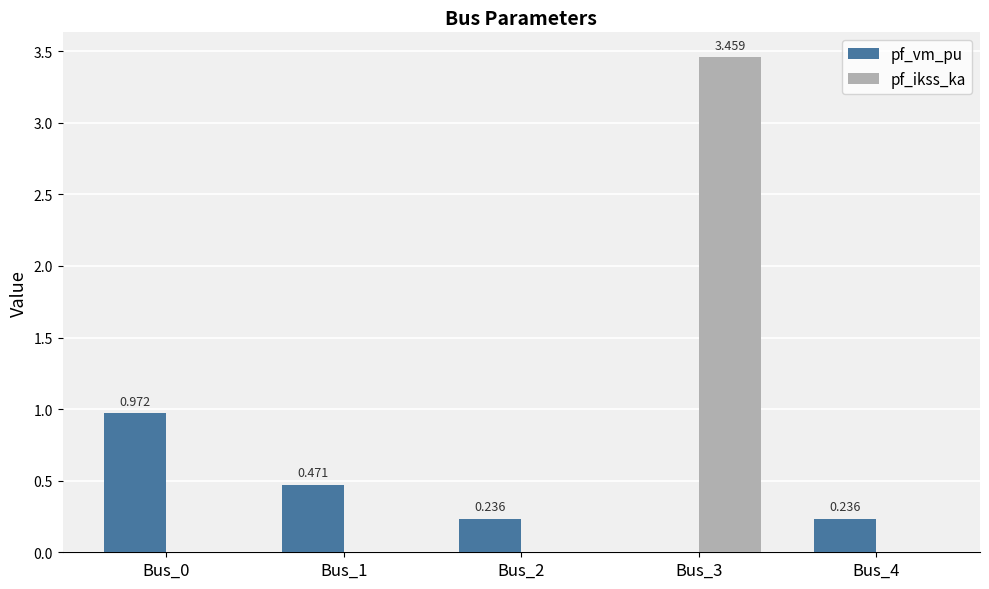

What is the average value of the pf_vm_pu series?

0.4